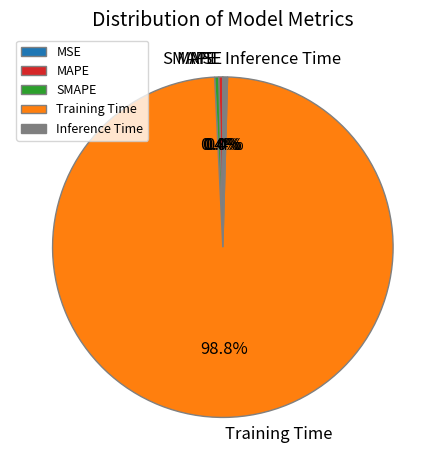

Between MAPE and Training Time, which is larger?

Training Time